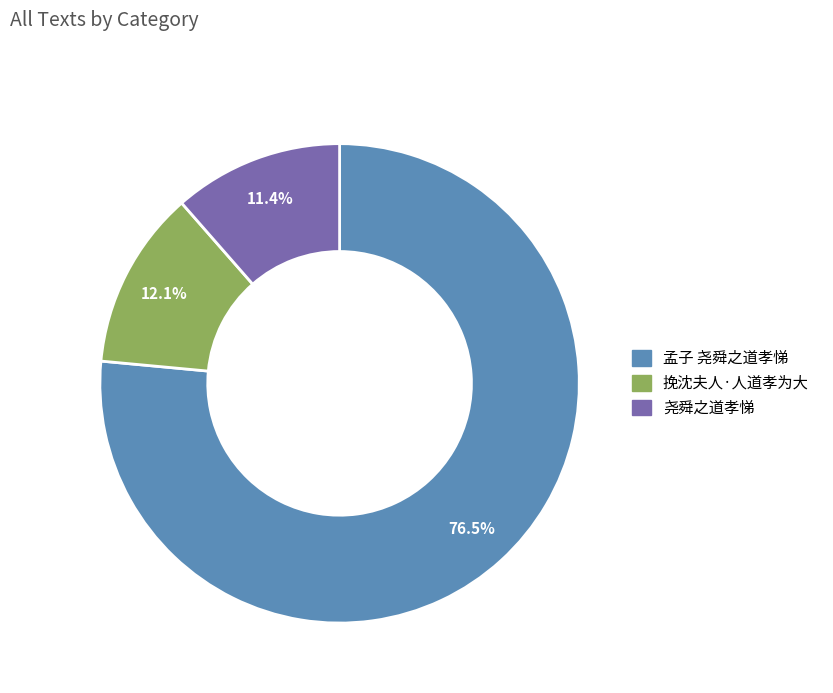

To the nearest percent, what is the difference between the 孟子 尧舜之道孝悌 and 挽沈夫人·人道孝为大 slice percentages?

64%